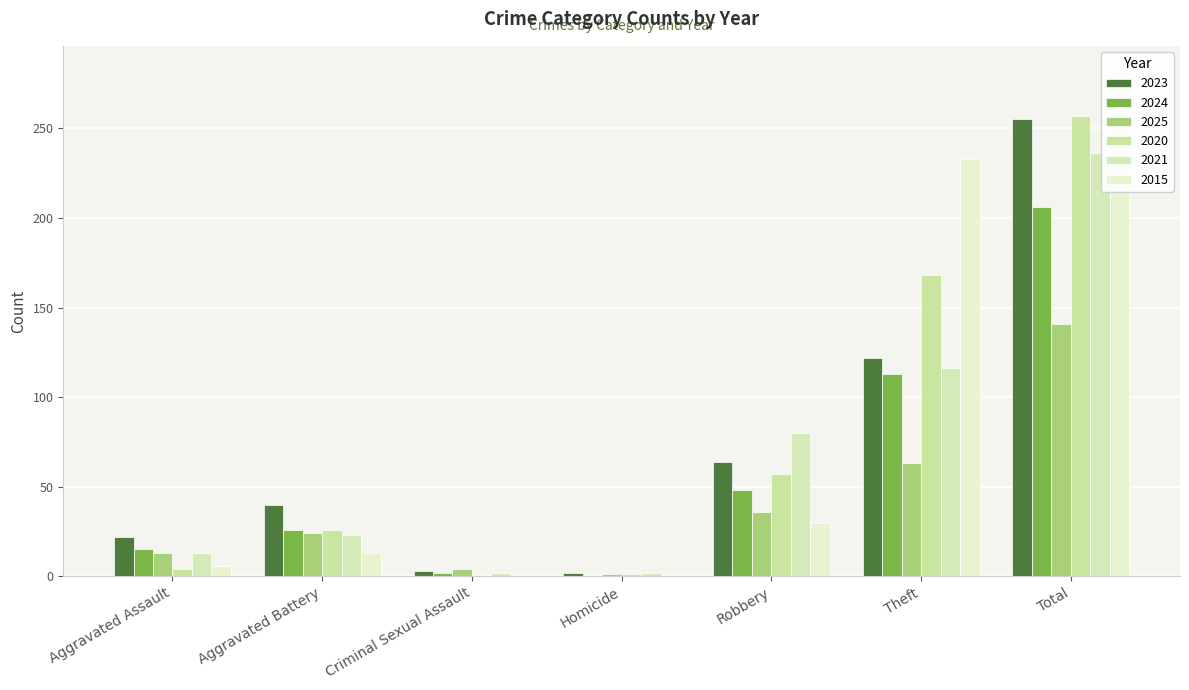

Reading right to left, list all the values displayed in this chart.

2023: 255	122	64	2	3	40	22
2024: 206	113	48	0	2	26	15
2025: 141	63	36	1	4	24	13
2020: 257	168	57	1	0	26	4
2021: 236	116	80	2	2	23	13
2015: 282	233	30	0	0	13	6